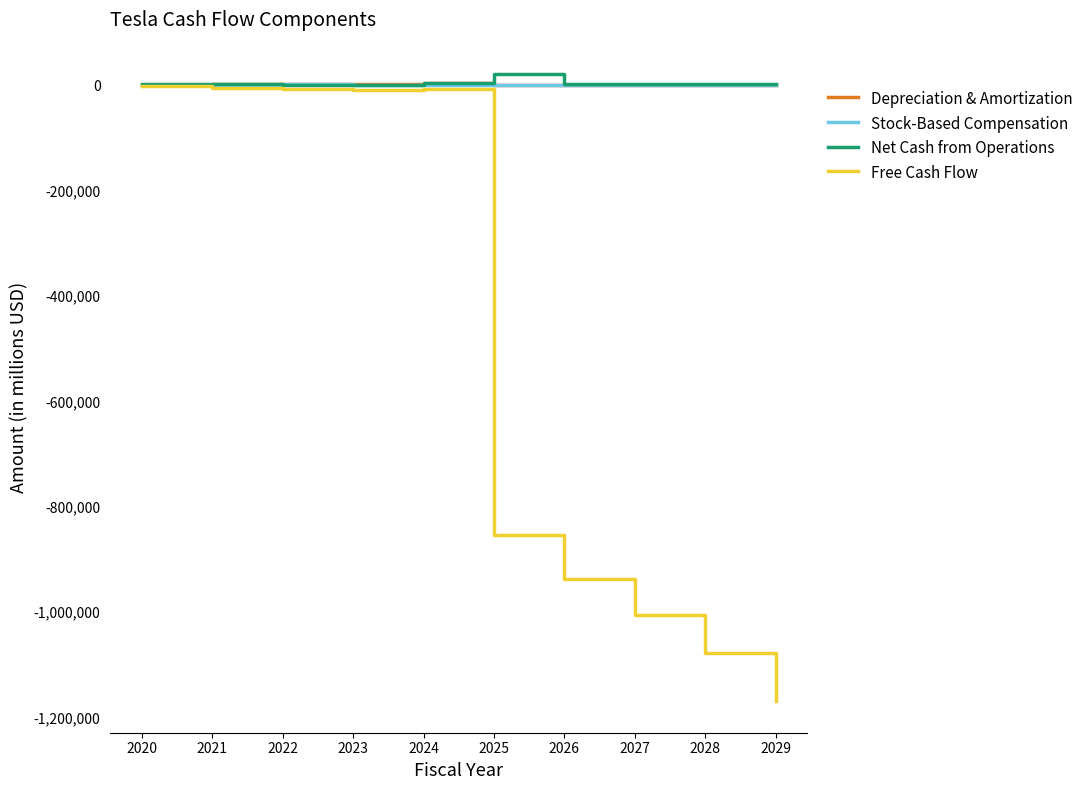

Which series has the largest range (max minus min)?

Free Cash Flow